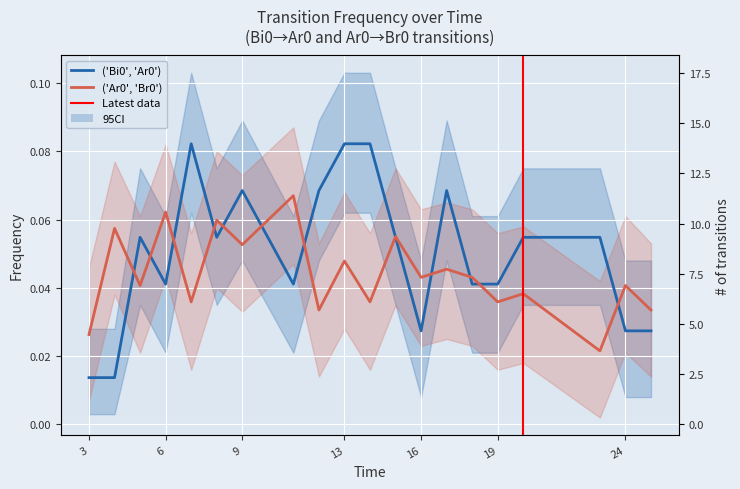

Is the value of ('Bi0', 'Ar0') at 3 greater than the value of ('Ar0', 'Br0') at 14?

No